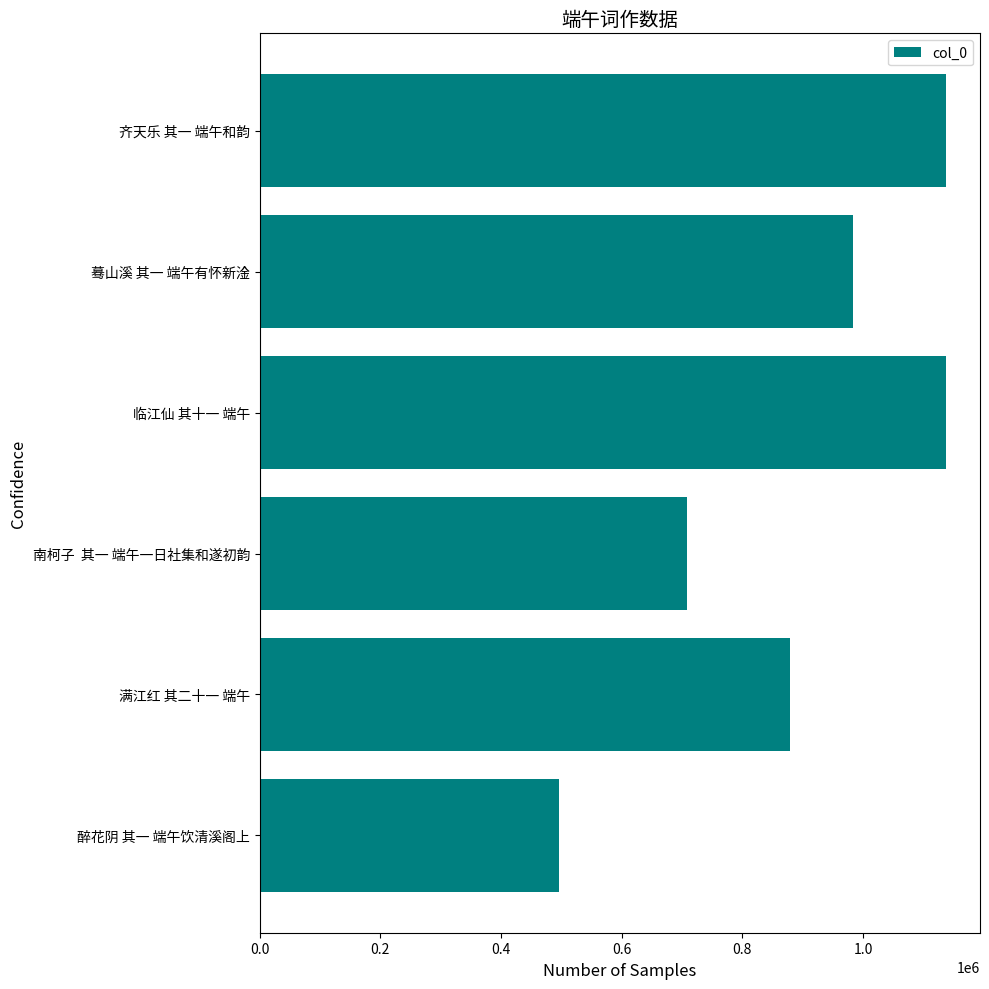

What is the difference between the values at 临江仙 其十一 端午 and 满江红 其二十一 端午?

257868